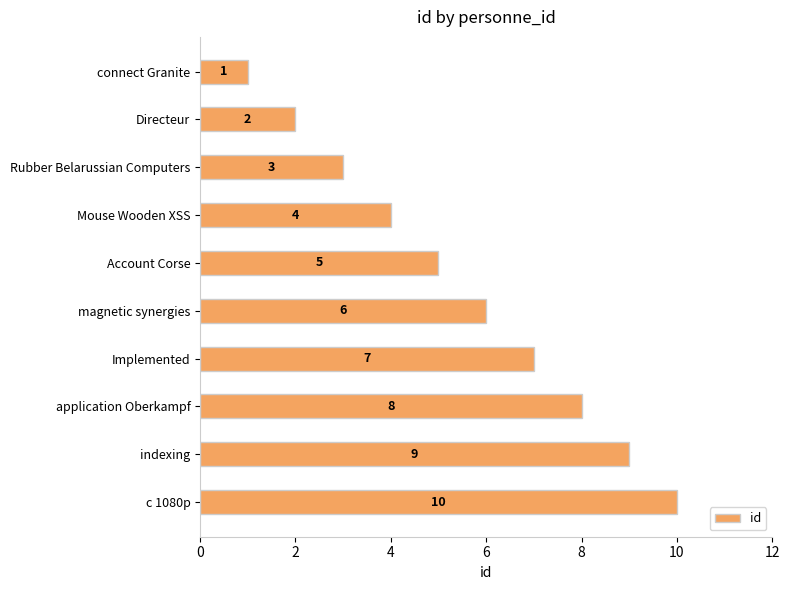

Which has a higher value, magnetic synergies or Mouse Wooden XSS?

magnetic synergies